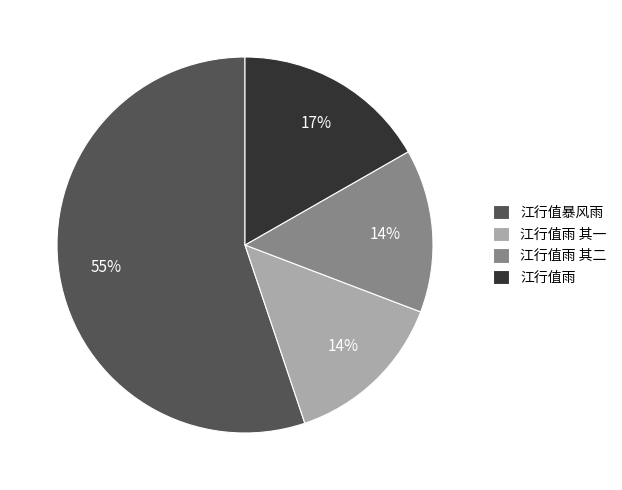

True or false: 江行值暴风雨 accounts for 55% of the total.

True